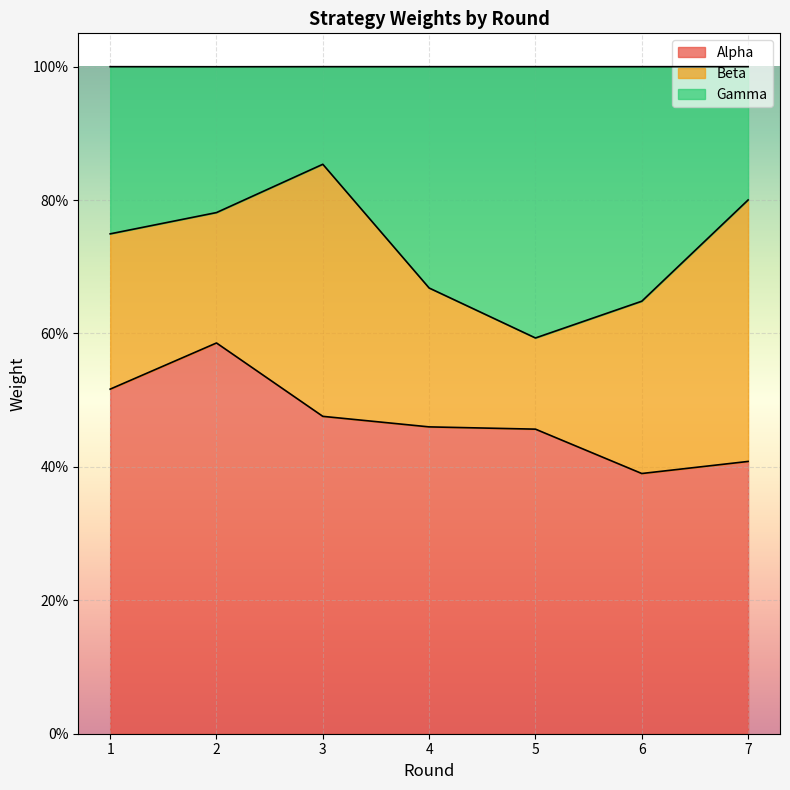

True or false: Alpha and Gamma cross at least once.

False